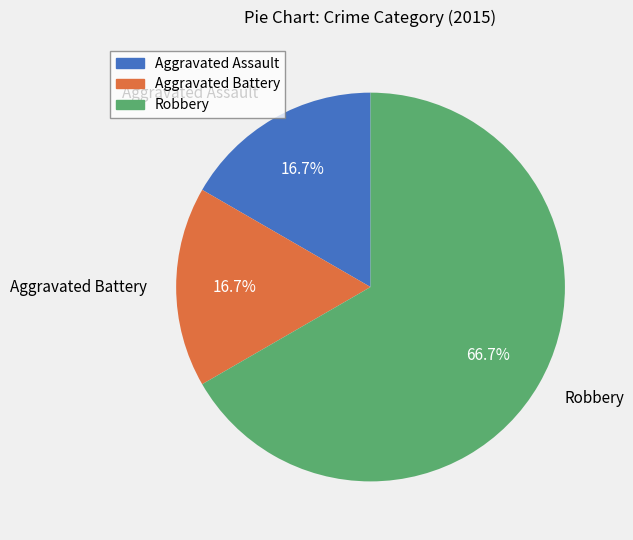

What is the ratio of the value at Robbery to the value at Aggravated Assault?

4.0